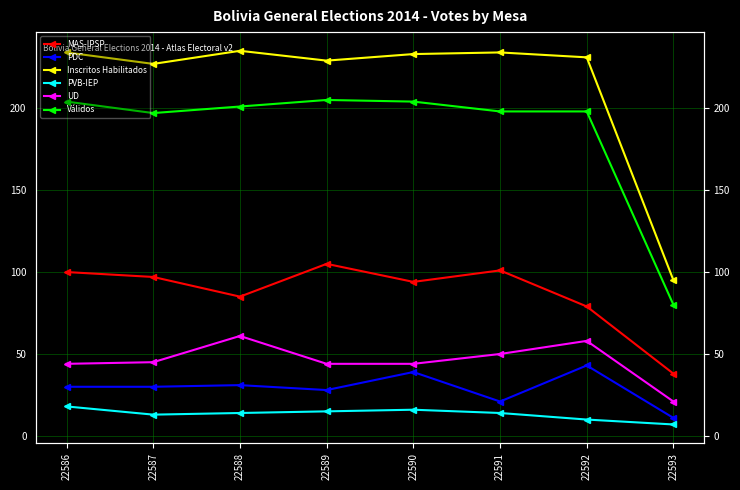

Reading left to right, list all the values displayed in this chart.

MAS-IPSP: 22586=100	22587=97	22588=85	22589=105	22590=94	22591=101	22592=79	22593=38
PDC: 22586=30	22587=30	22588=31	22589=28	22590=39	22591=21	22592=43	22593=11
Inscritos Habilitados: 22586=234	22587=227	22588=235	22589=229	22590=233	22591=234	22592=231	22593=95
PVB-IEP: 22586=18	22587=13	22588=14	22589=15	22590=16	22591=14	22592=10	22593=7
UD: 22586=44	22587=45	22588=61	22589=44	22590=44	22591=50	22592=58	22593=21
Válidos: 22586=204	22587=197	22588=201	22589=205	22590=204	22591=198	22592=198	22593=80